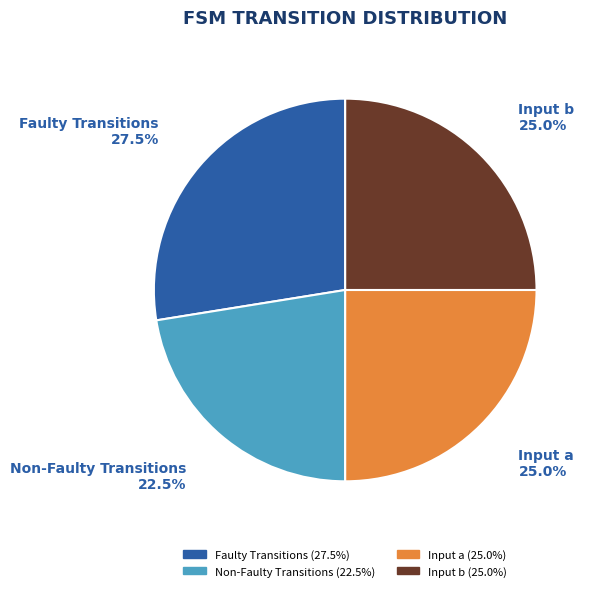

How many segments does this pie chart have?

4